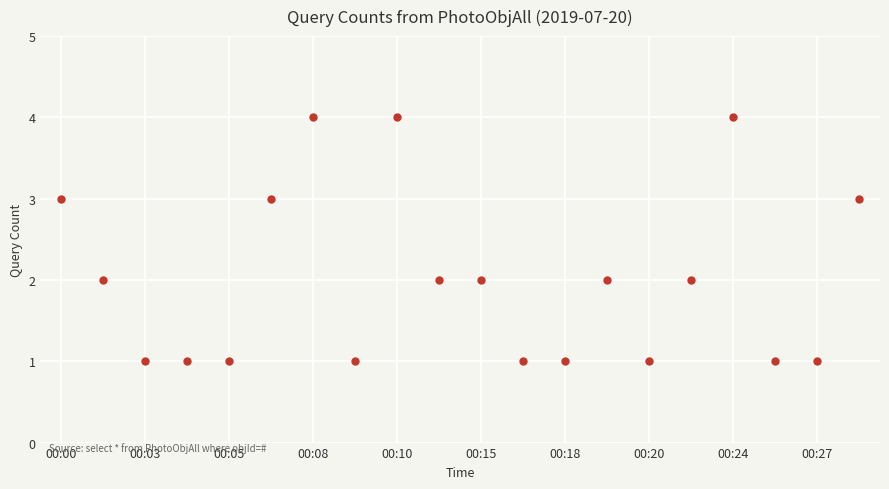

How many distinct data groups are displayed?

1